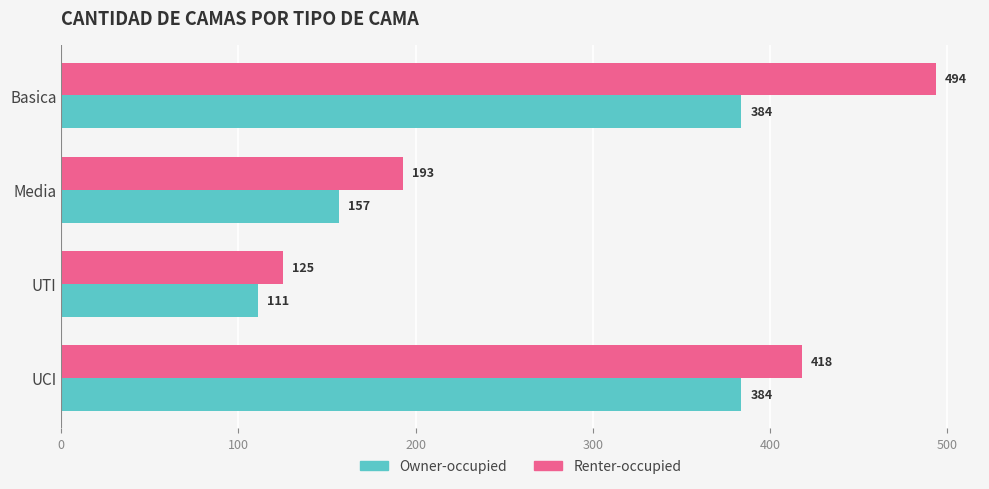

The Owner-occupied series shows 175 at UTI. True or false?

False